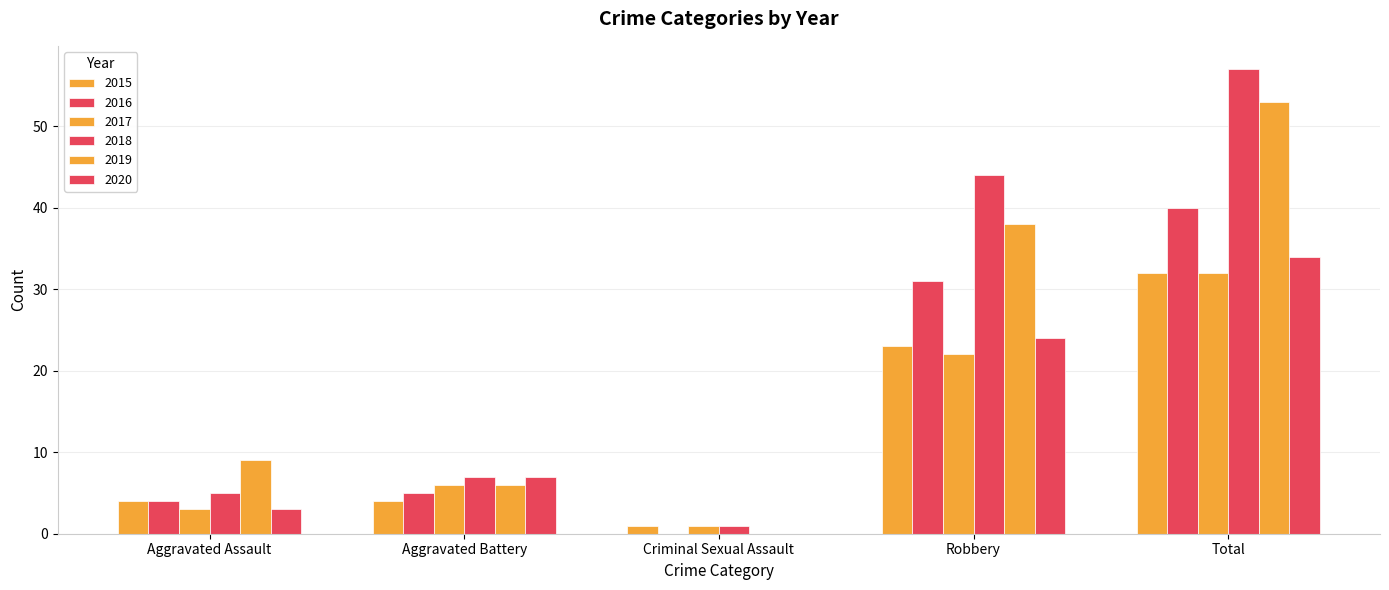

What is the sum of the 2018 values at Robbery and Total?

101